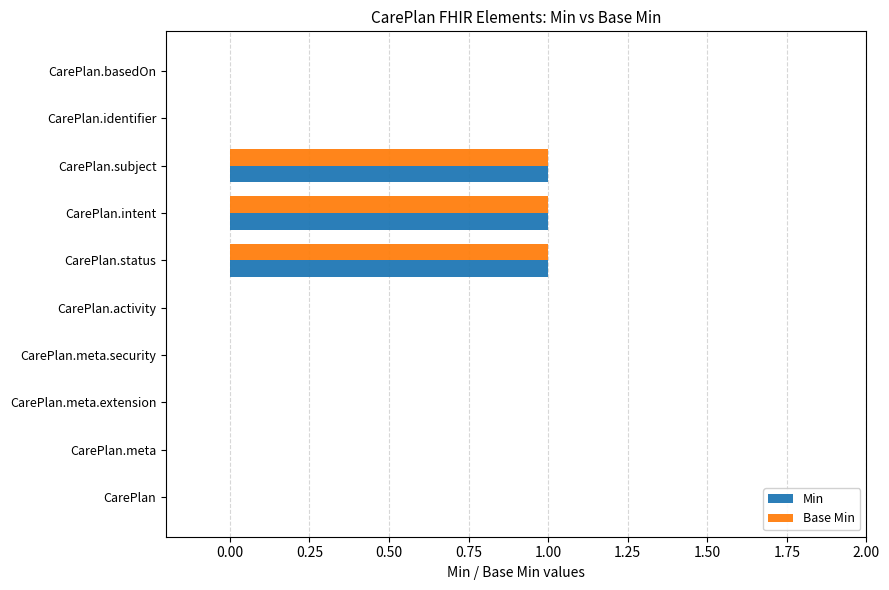

Is it true that Base Min equals 0 at CarePlan?

True